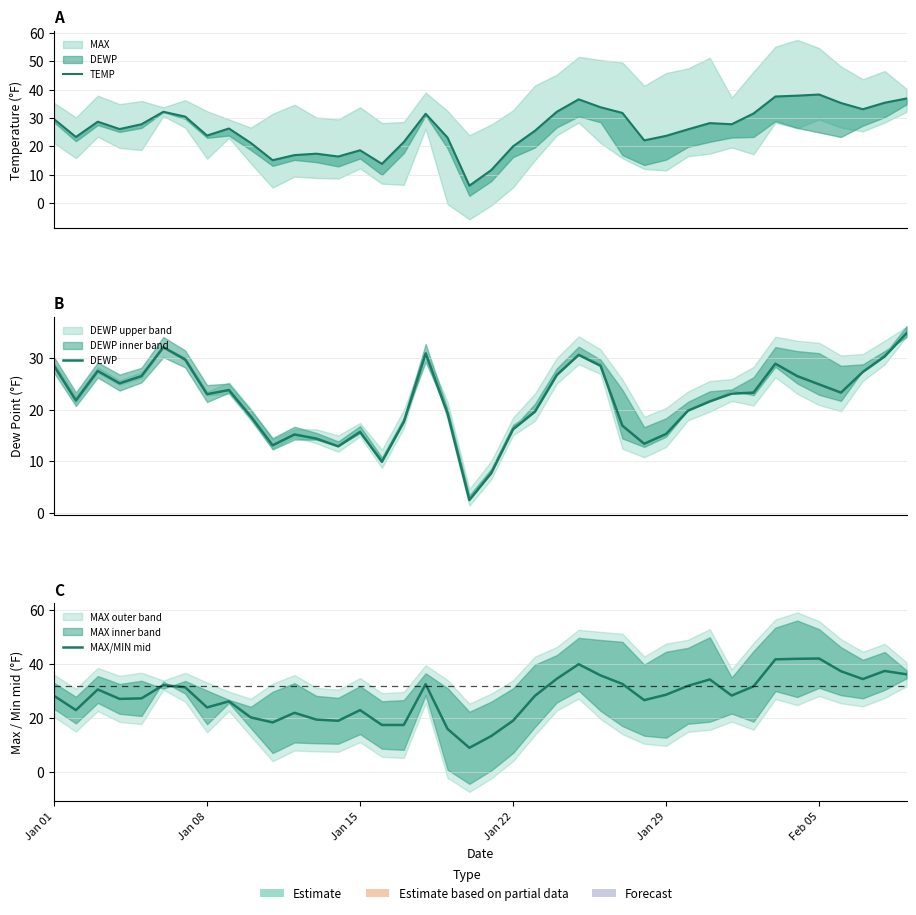

At which category does the chart reach its peak across all series?

Feb 05